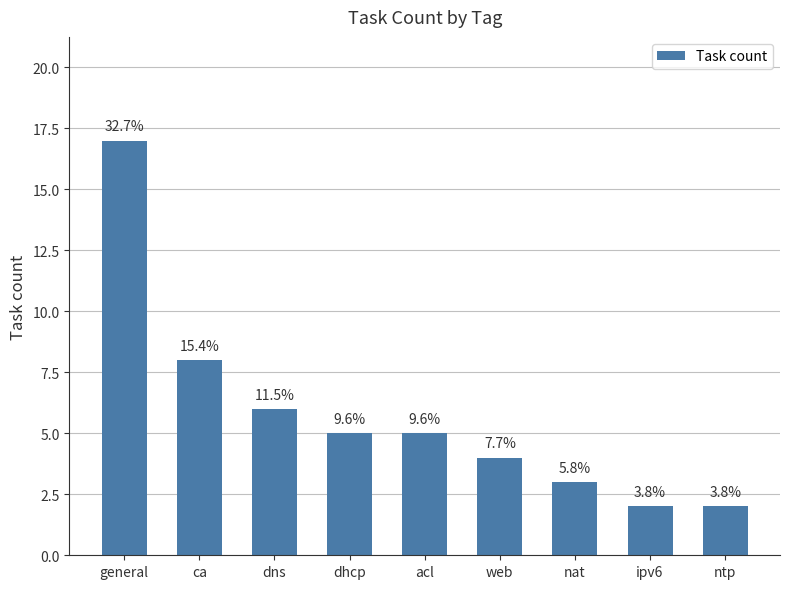

Are the bars horizontal?

No